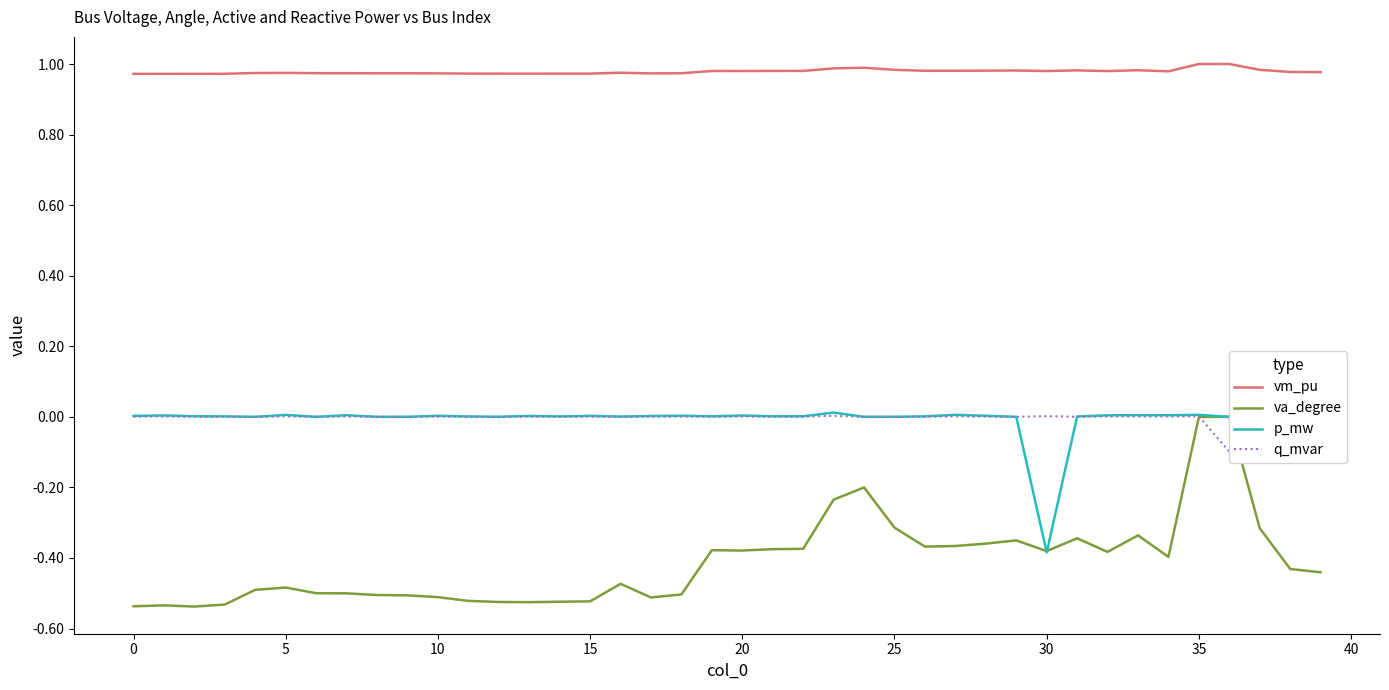

What are all the series names shown in the legend?

vm_pu, va_degree, p_mw, q_mvar